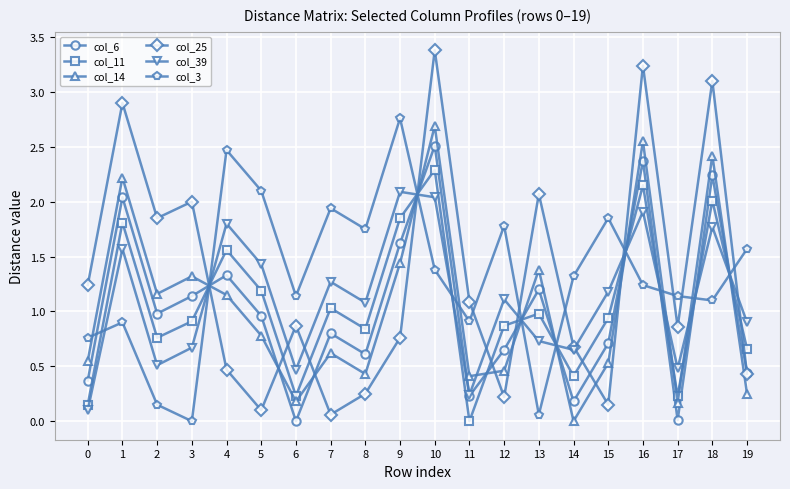

How many times do col_6 and col_39 cross each other?

9